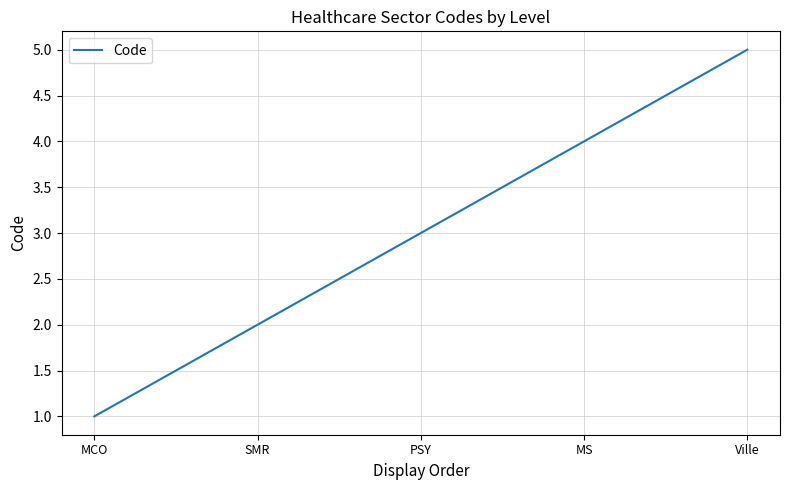

What position from the right is Ville?

1